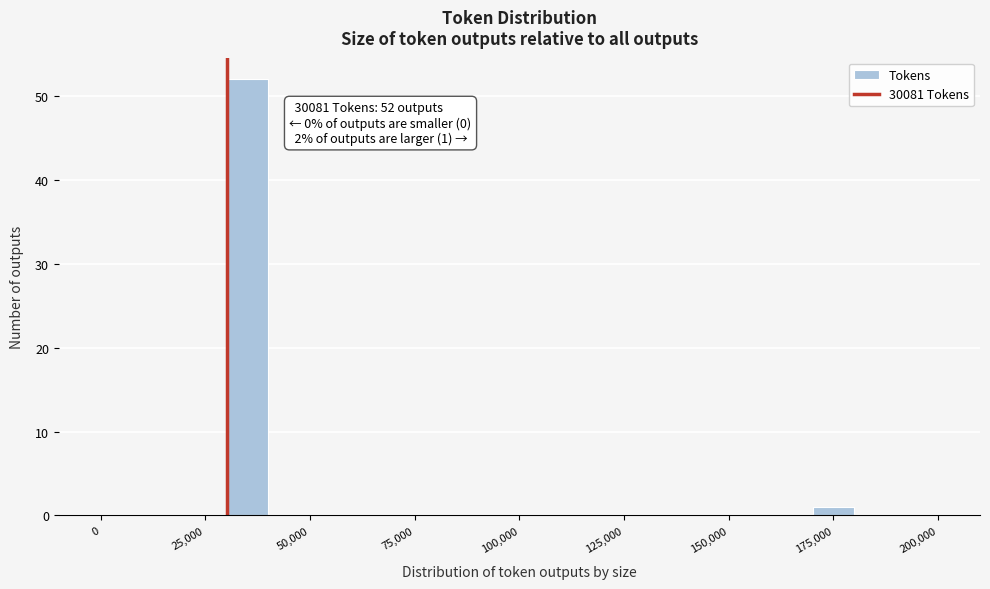

Around what value on the x-axis is the tallest bar? Give the approximate position of its centre, as read against the axis.

35000